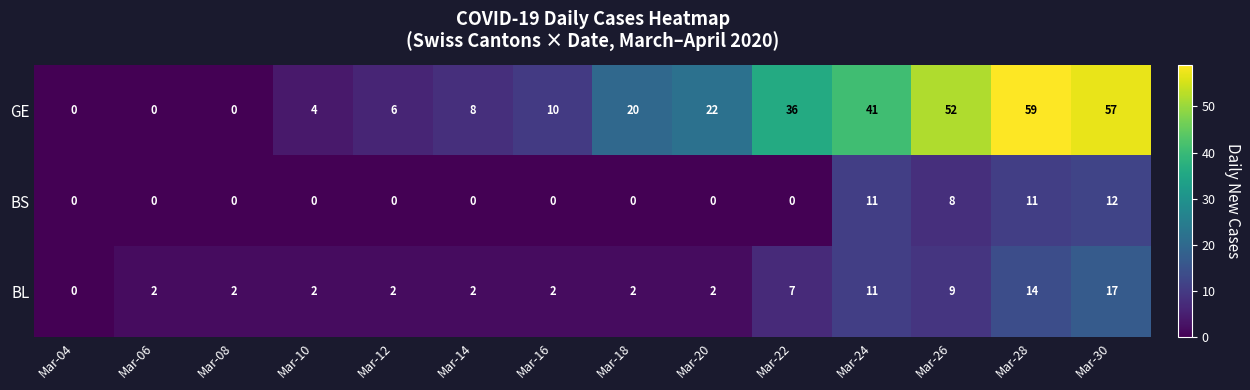

How many categories are shown in the chart?

14